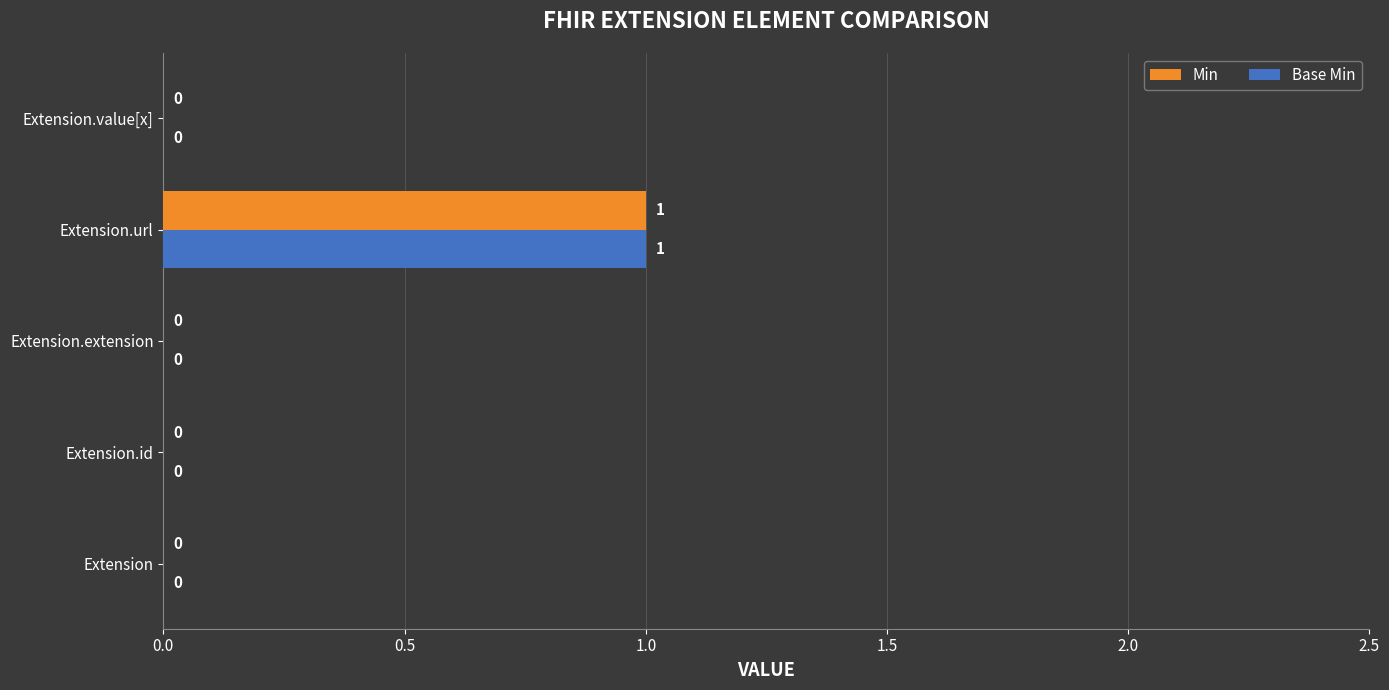

The Base Min series shows 0 at Extension.extension. True or false?

True